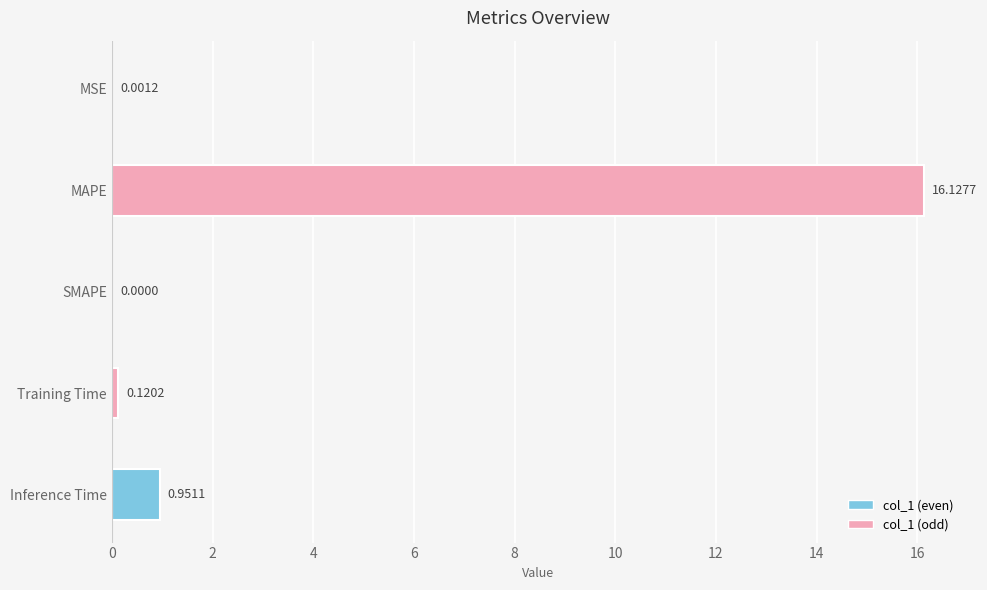

Which has a higher value, MAPE or Training Time?

MAPE